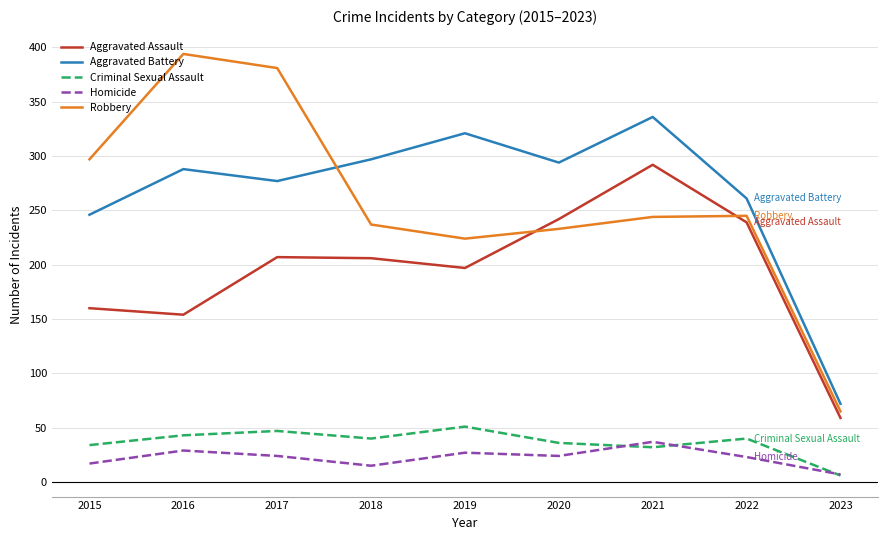

What is the difference between the Aggravated Assault values at 2023 and 2019?

138